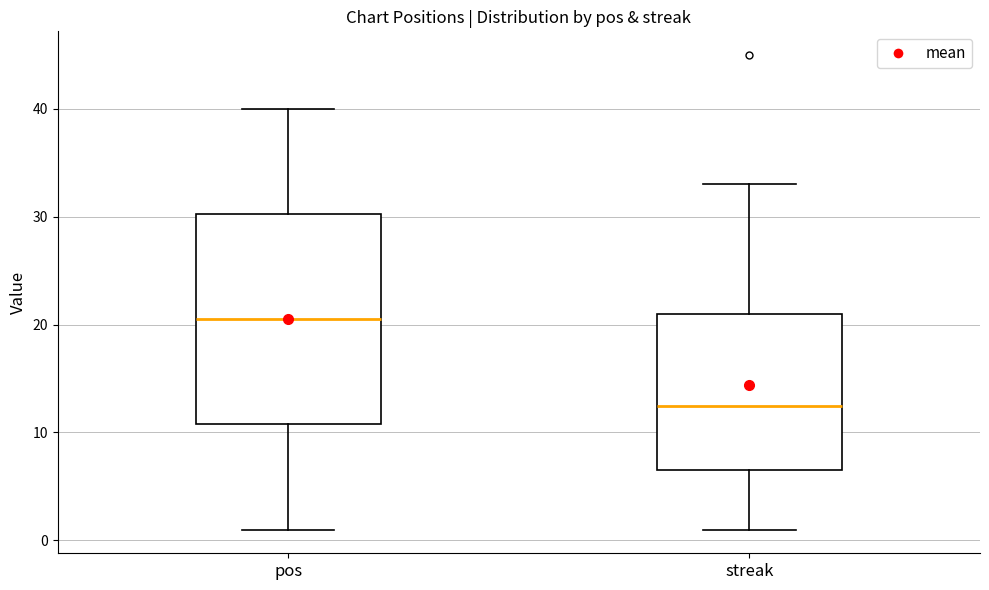

Reading left to right, read every box against the y-axis: the position of its median line, the range the box covers, and the ends of its whiskers. The values are not printed on the chart, so give them approximately, as read against the axis.

pos: median 21, box 11 to 30, whiskers 1 to 40
streak: median 13, box 7 to 21, whiskers 1 to 33